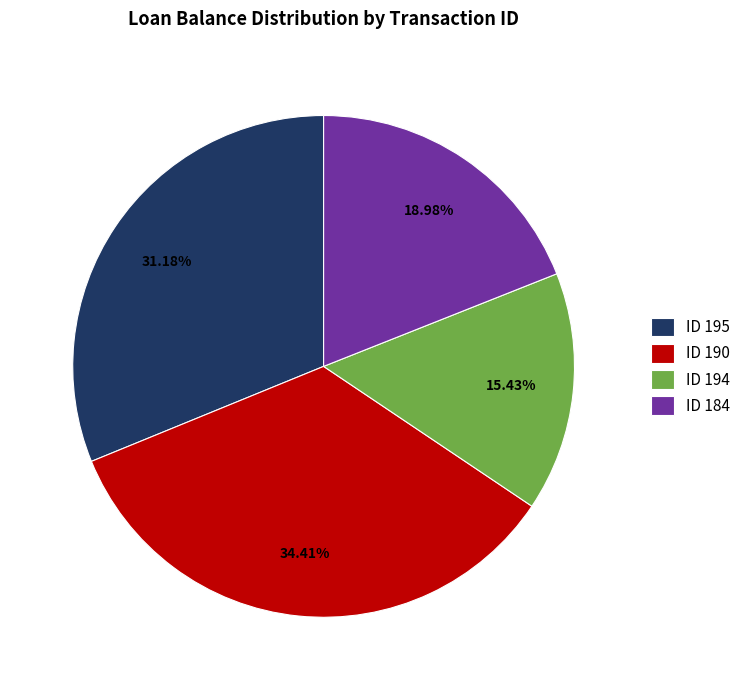

Rank the categories by value from highest to lowest.

ID 190, ID 195, ID 184, ID 194